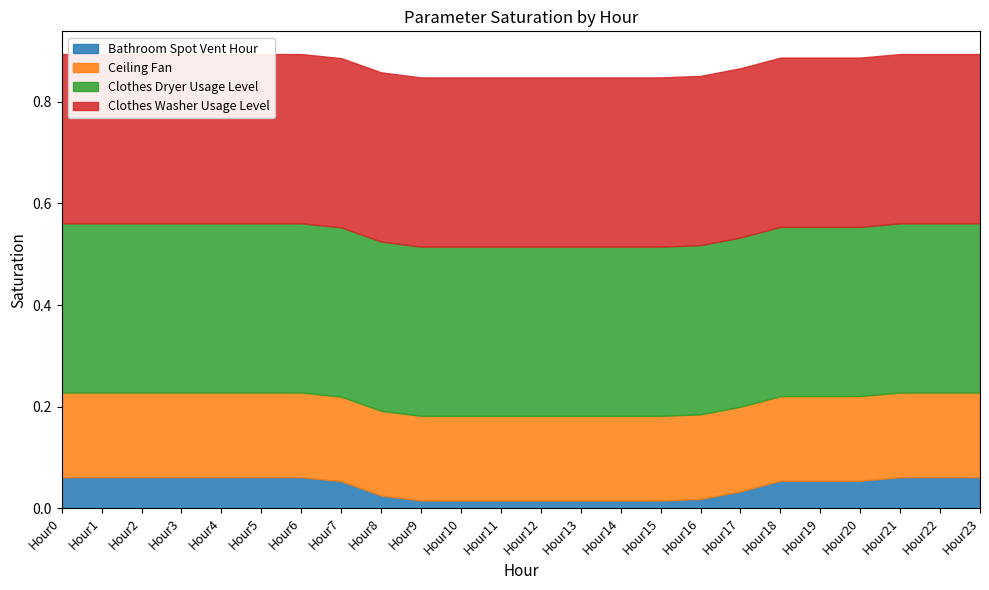

Does the chart display data point markers on the line(s)?

No